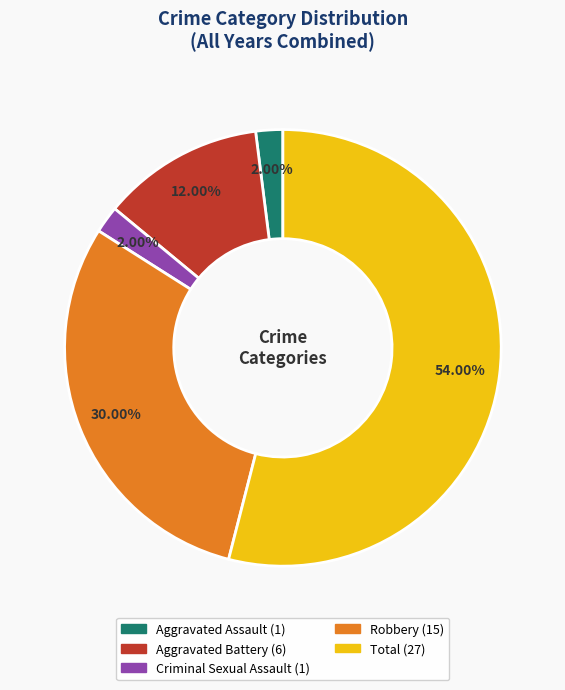

Which slice is the largest?

Total